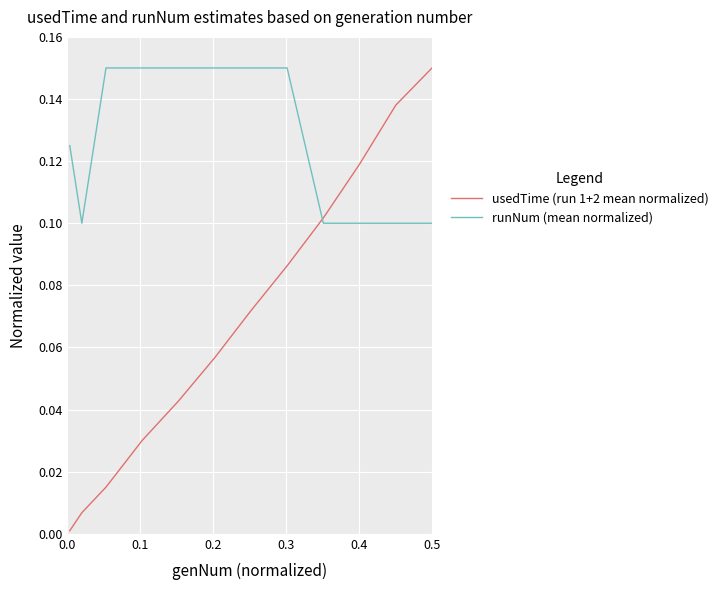

Which series ends up on top after the final intersection of usedTime (run 1+2 mean normalized) and runNum (mean normalized)?

usedTime (run 1+2 mean normalized)